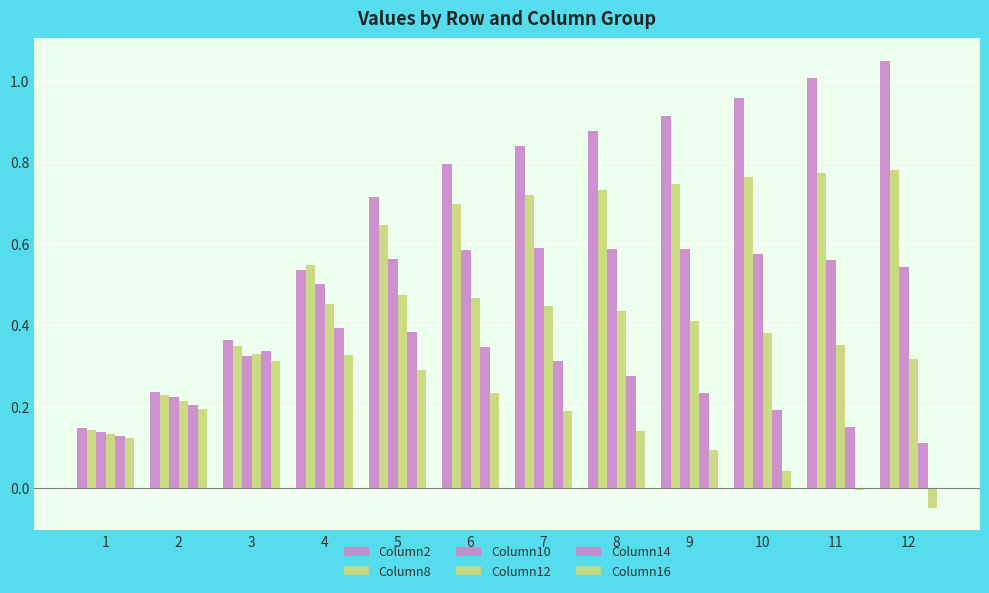

Are the bars grouped side by side (vs. stacked)?

Yes